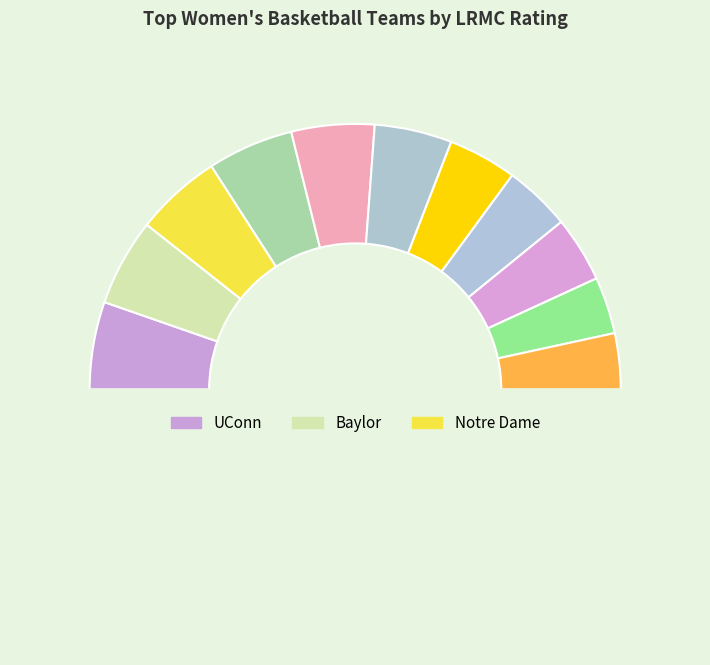

How many segments does this pie chart have?

12